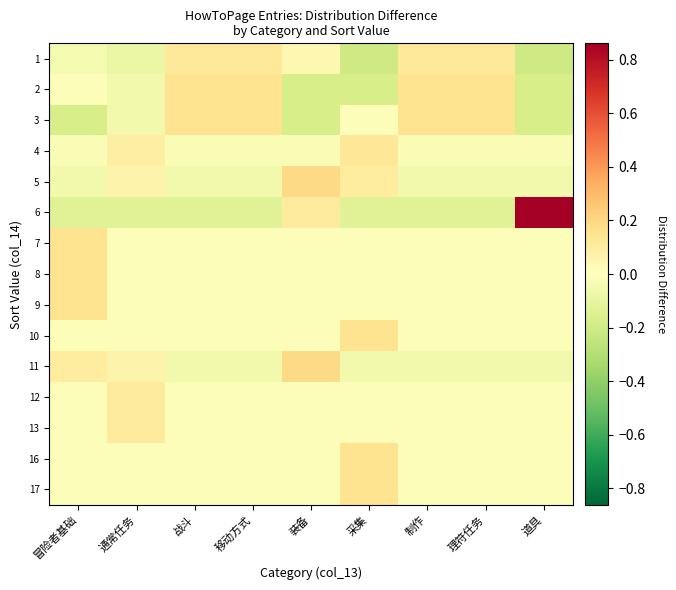

Count the number of data series in this chart.

15